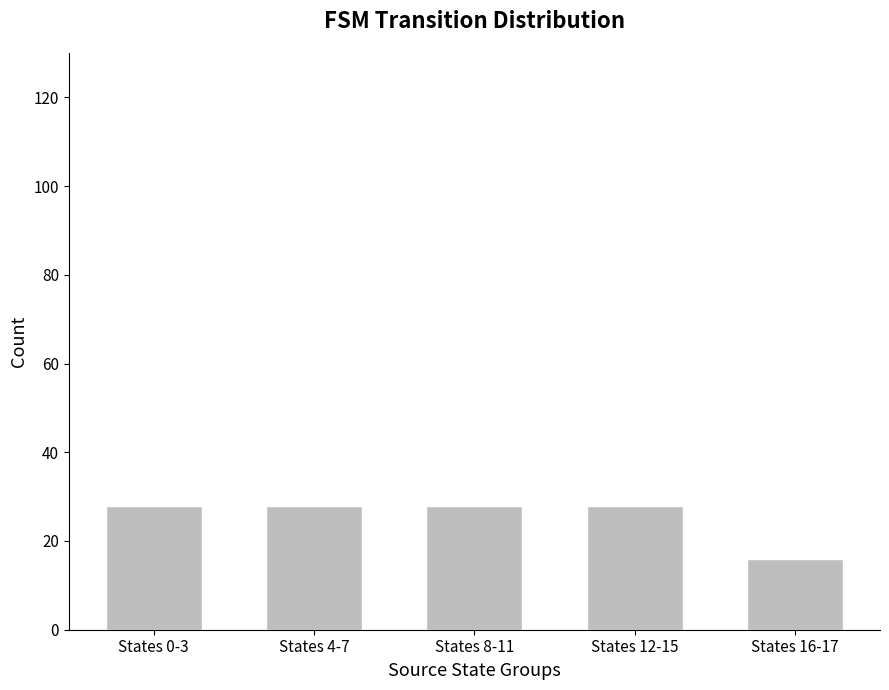

What is the label of the 5th bar from the right?

States 0-3